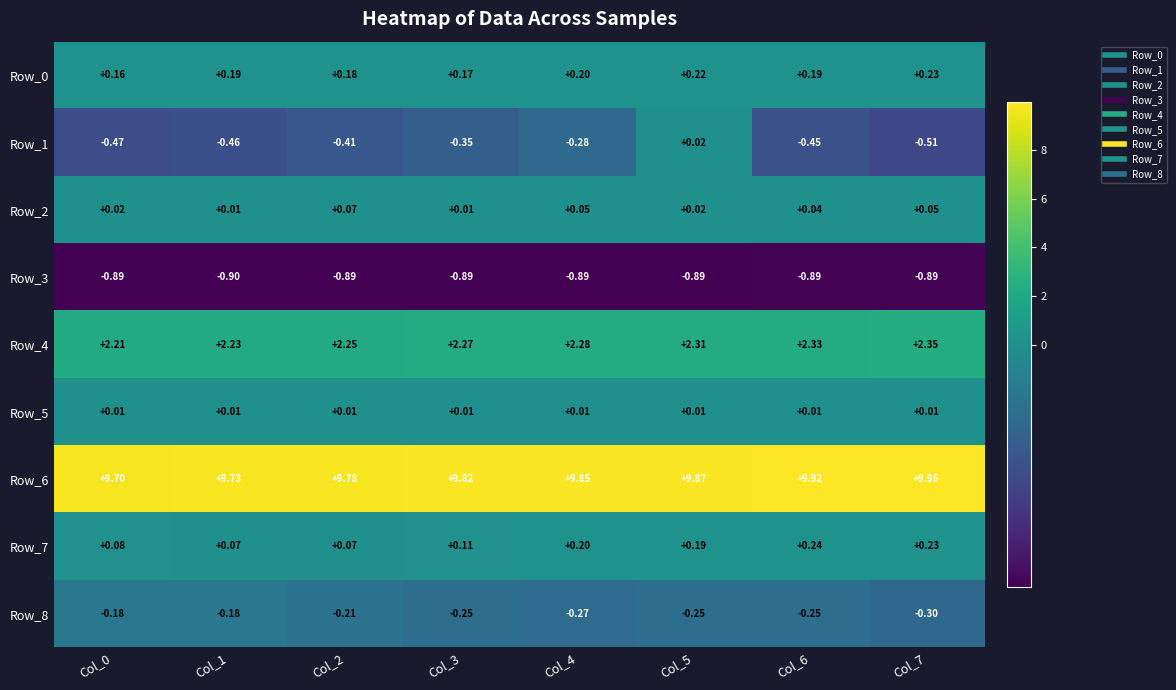

Is the value of Row_0 at Col_2 greater than the value of Row_2 at Col_7?

Yes